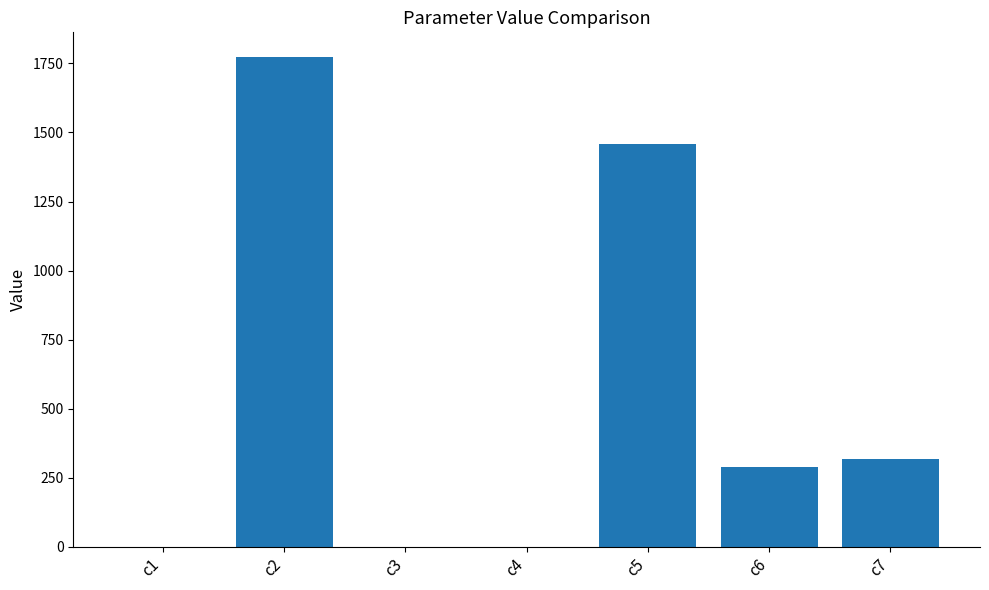

Approximately how many times larger is the value at c5 compared to c2?

0.8